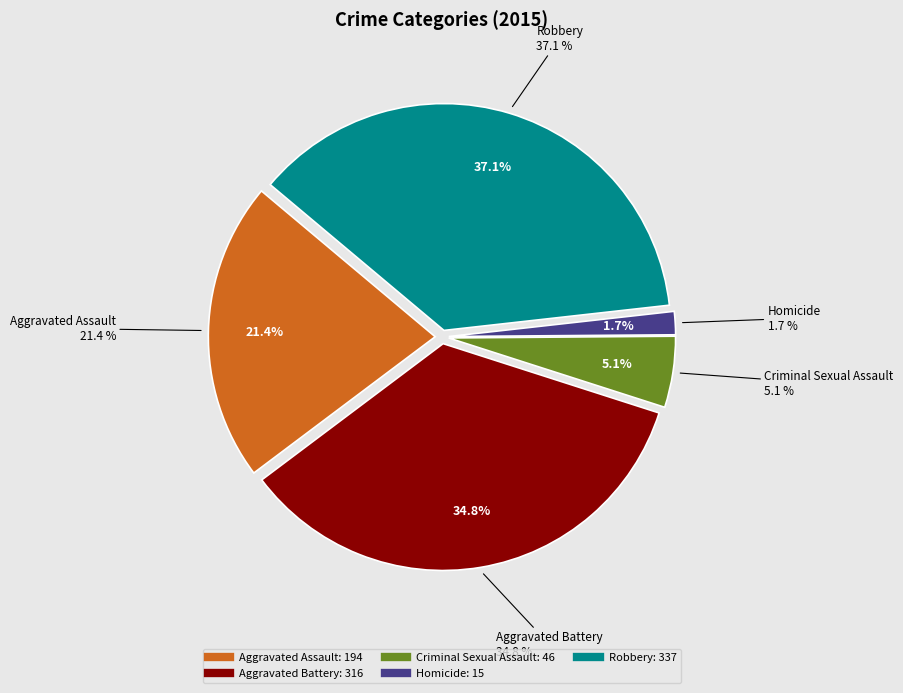

Is there any slice that represents more than half of the pie?

No